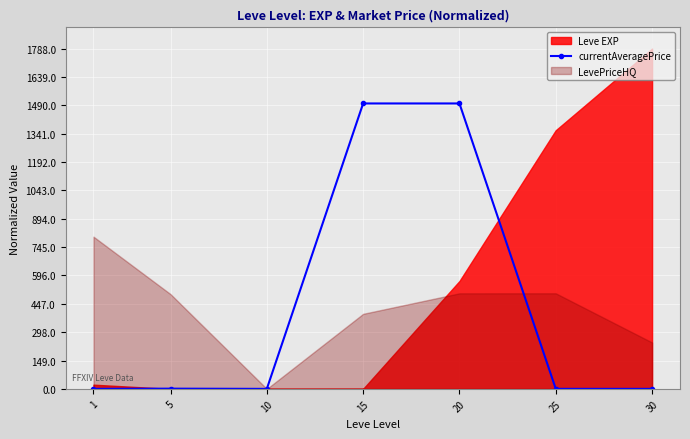

The value of currentAveragePrice at 15 is 2487.7. True or false?

False